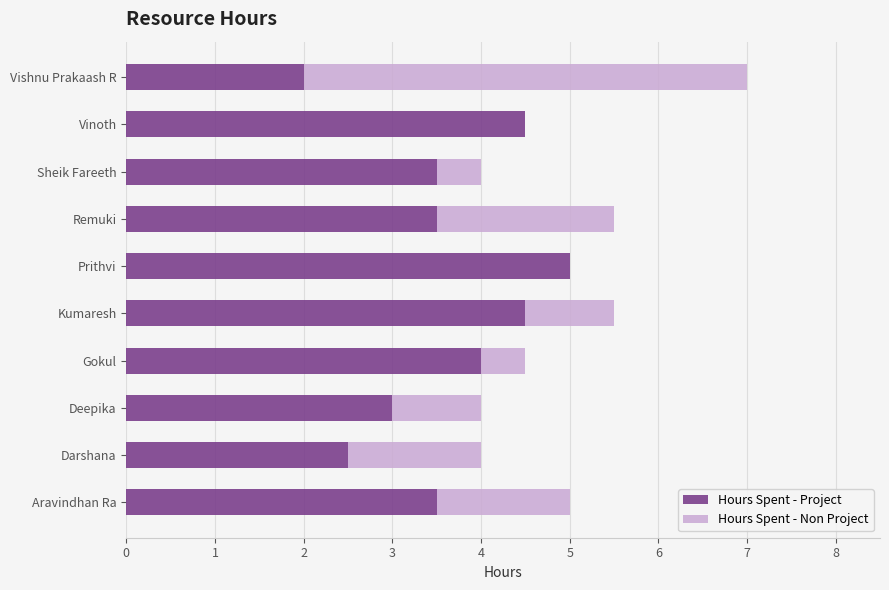

True or false: Hours Spent - Project has a value of 6.9 at Prithvi.

False